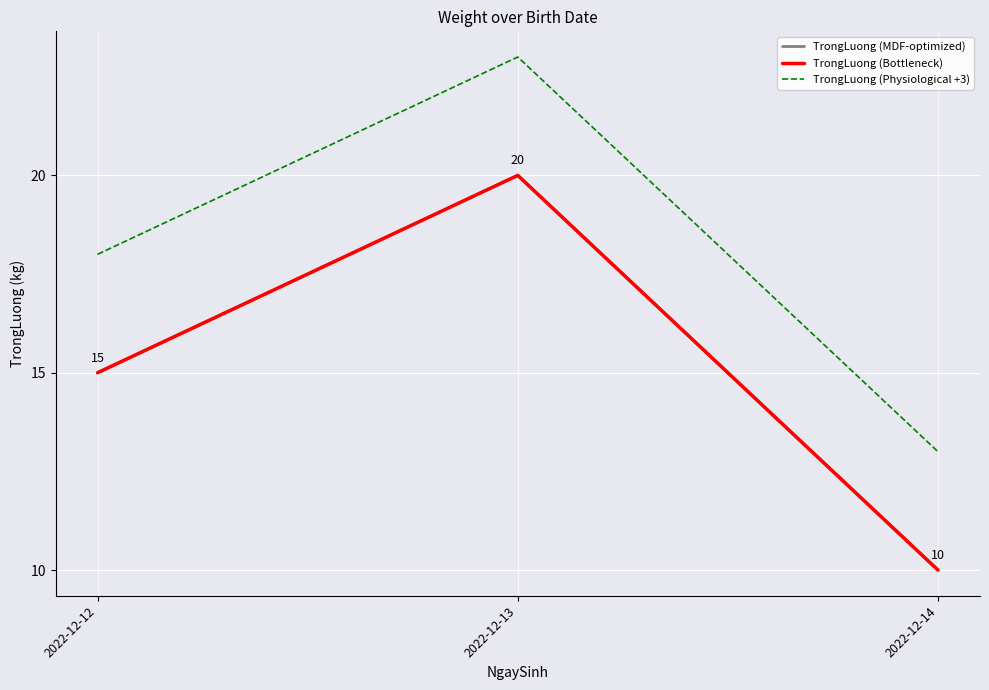

Where does the TrongLuong (Bottleneck) series first go above 15?

2022-12-13